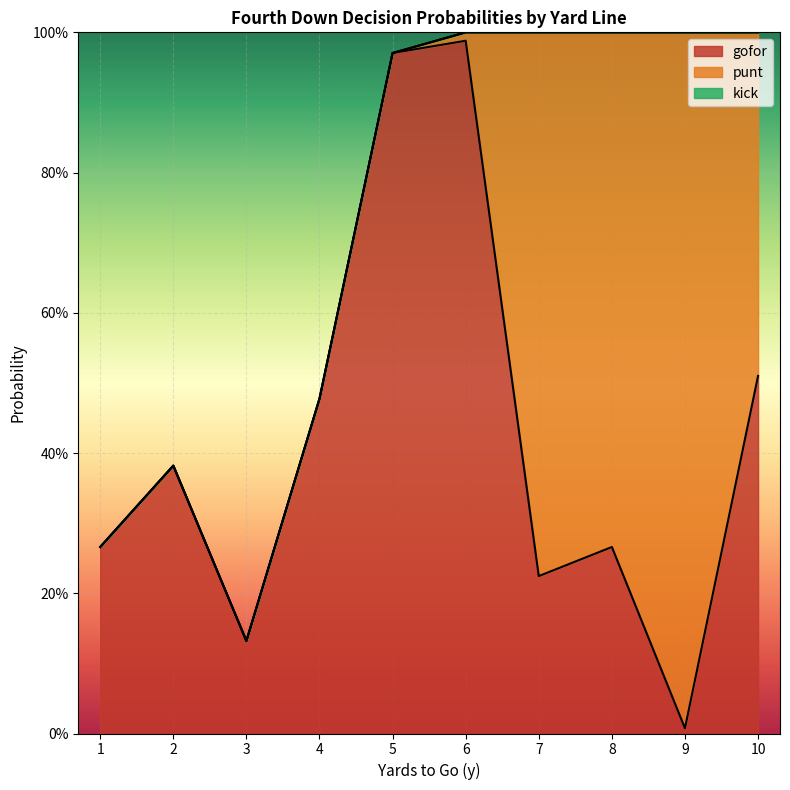

List the labels in order of punt value, largest first.

9, 7, 8, 10, 6, 1, 2, 3, 4, 5